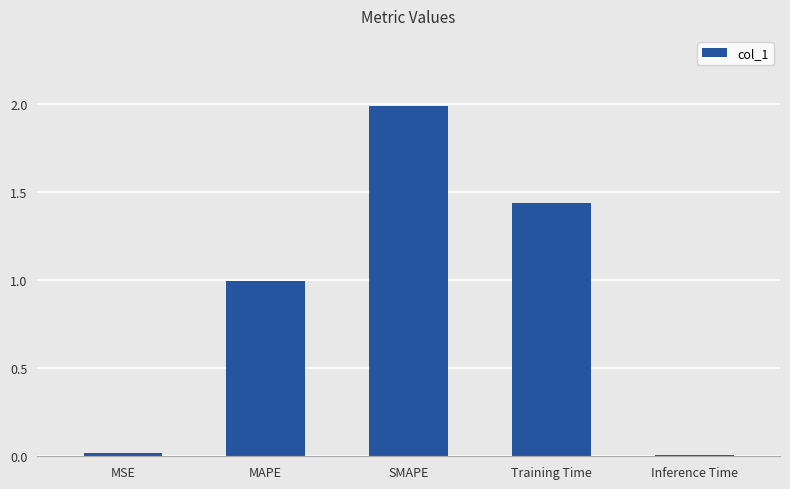

What is the change in value from MSE to MAPE?

+1.0